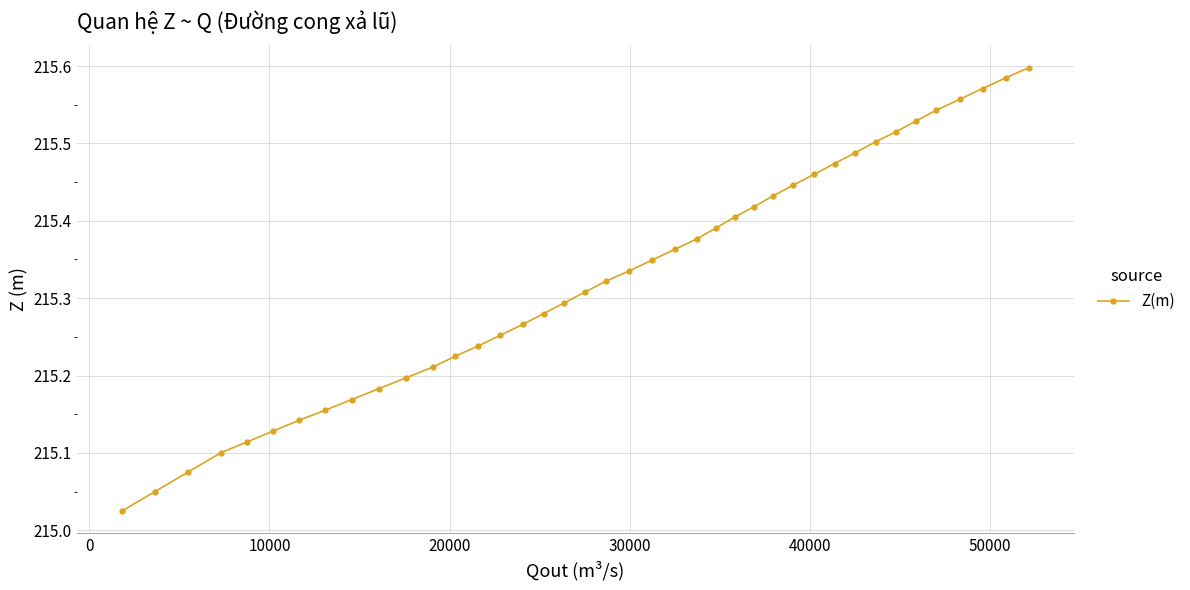

True or false: the data has more than 0 interior local peaks.

False